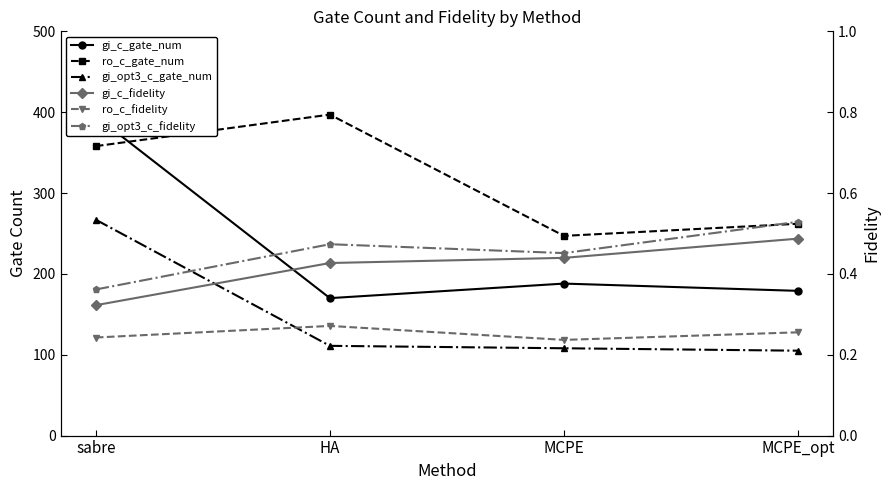

What is the approximate value of gi_opt3_c_fidelity at HA?

0.5